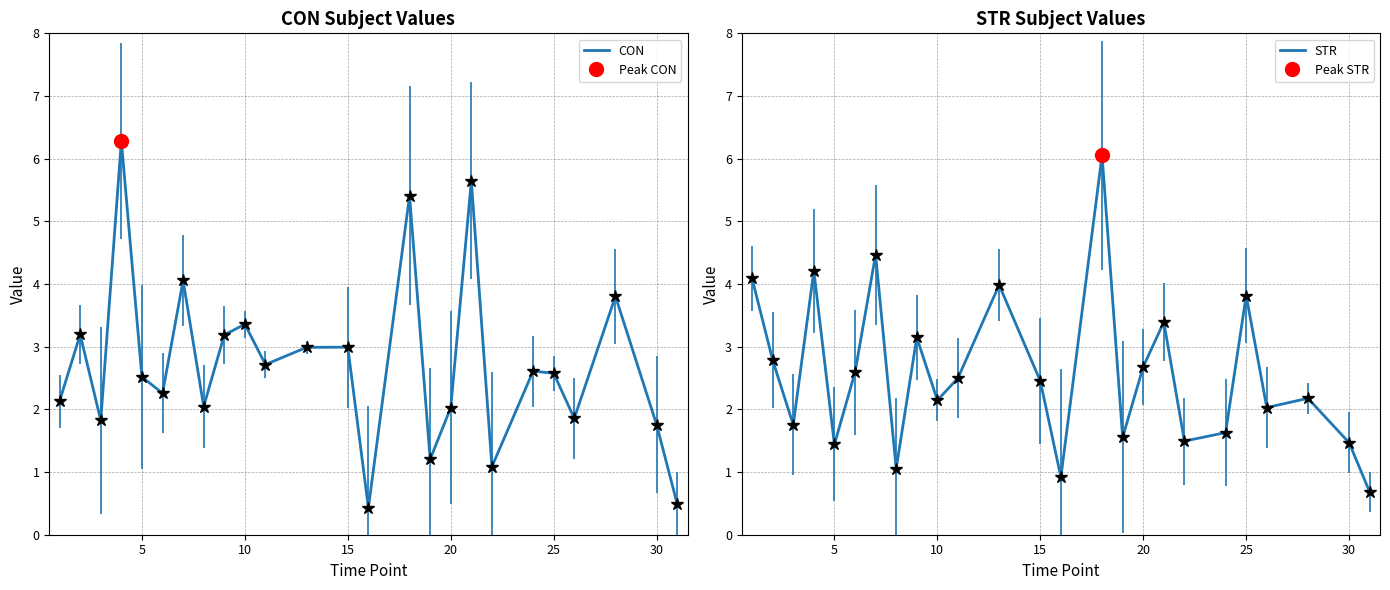

How many lines are shown in the chart?

2